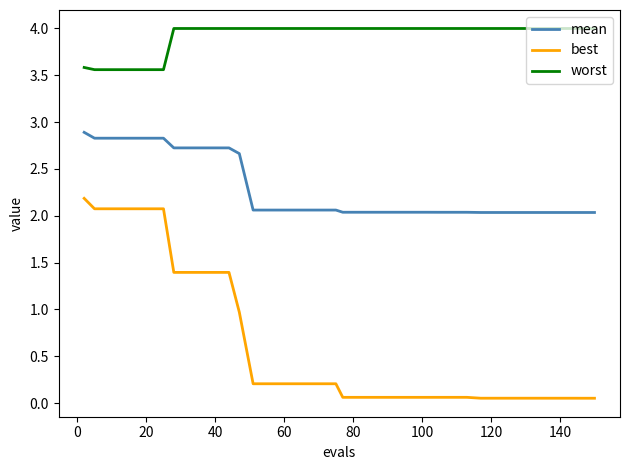

Which series has the largest range (max minus min)?

best